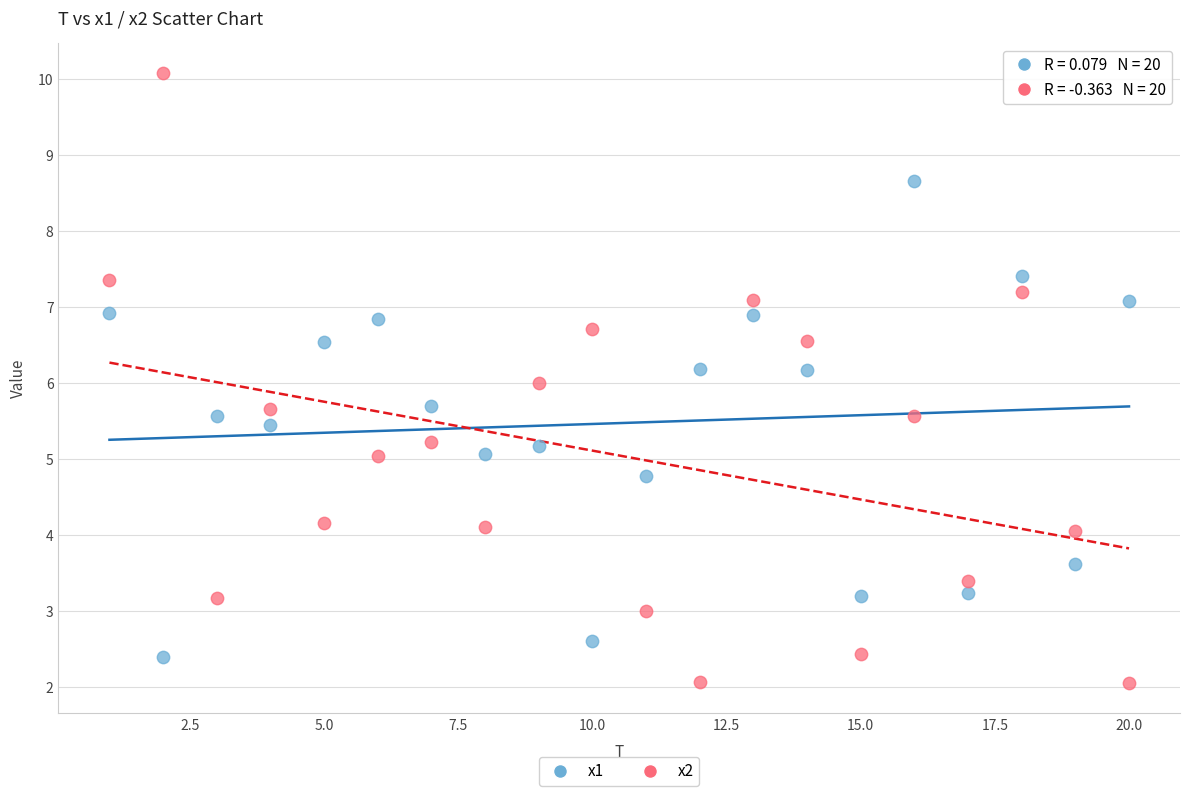

Across all data points, what is the range of X values (max minus min)?

19.0